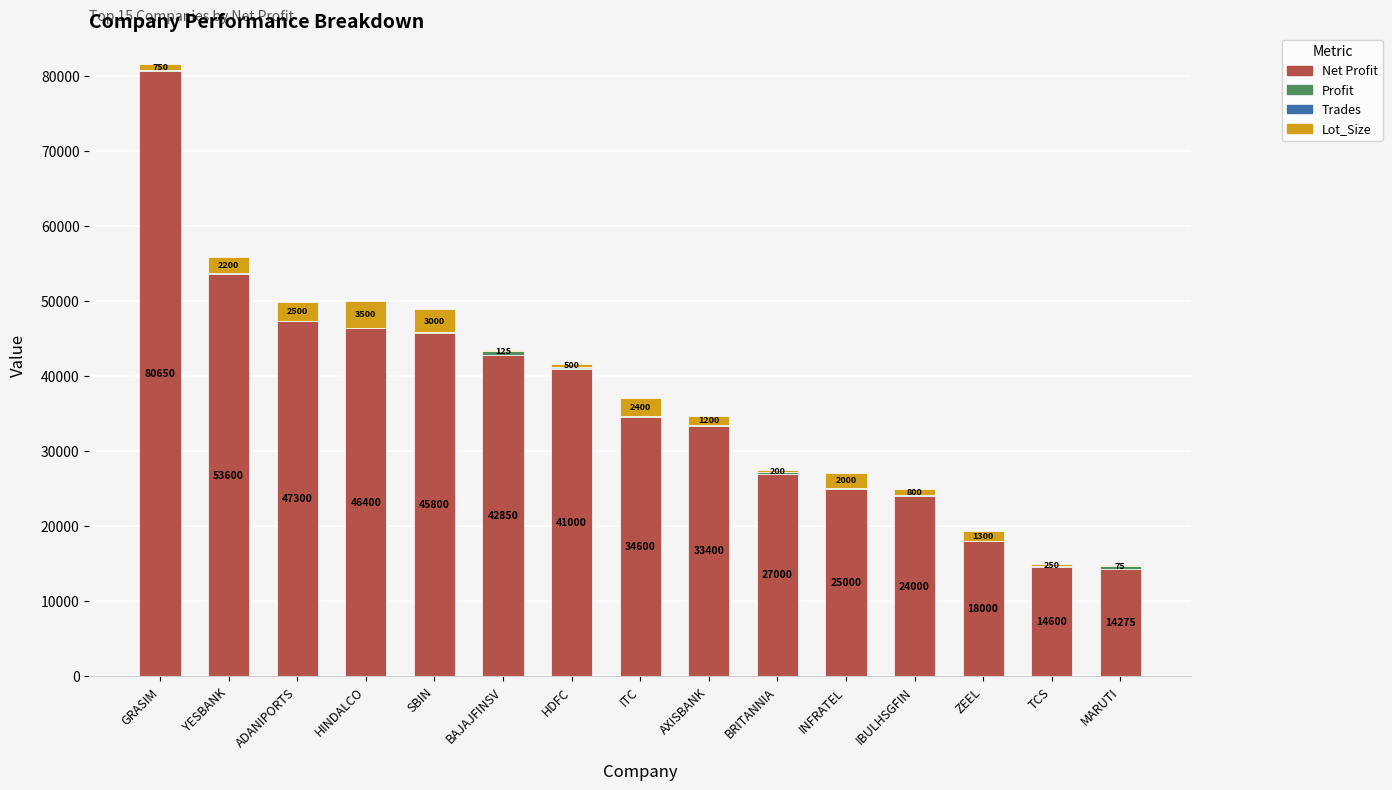

At which category is the sum across all series the highest?

GRASIM